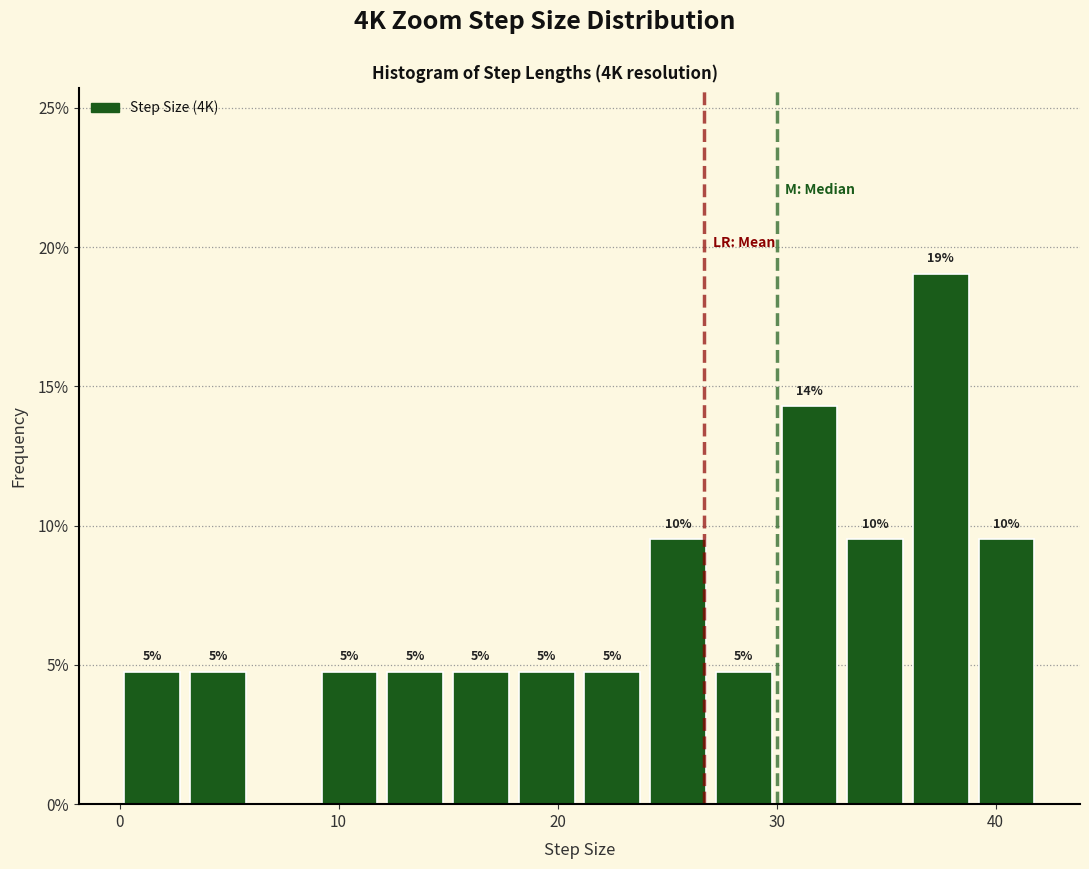

Around what value on the x-axis is the tallest bar? Give the approximate position of its centre, as read against the axis.

38